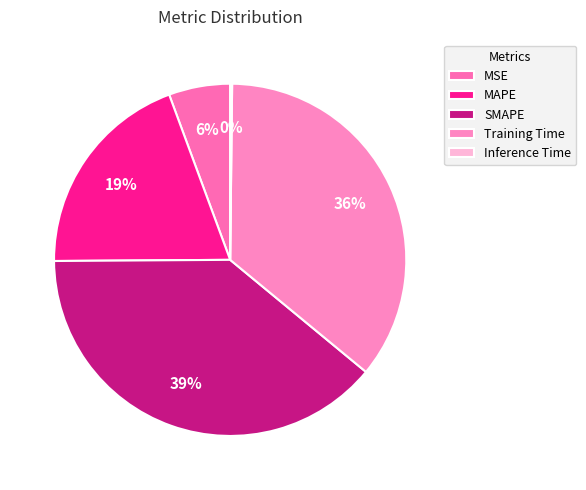

Which has a higher value, SMAPE or MAPE?

SMAPE